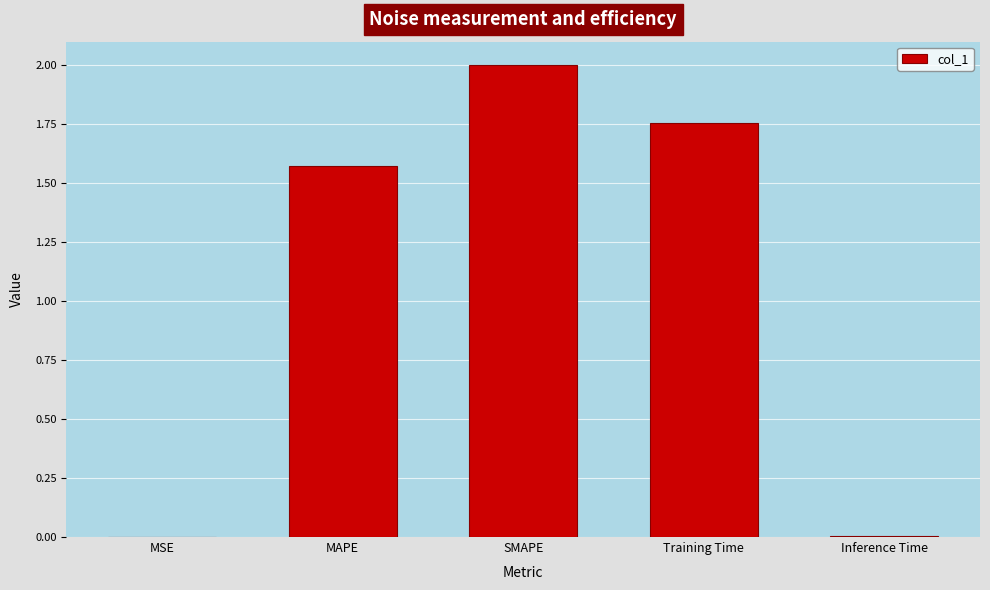

How many series are shown in this chart?

1